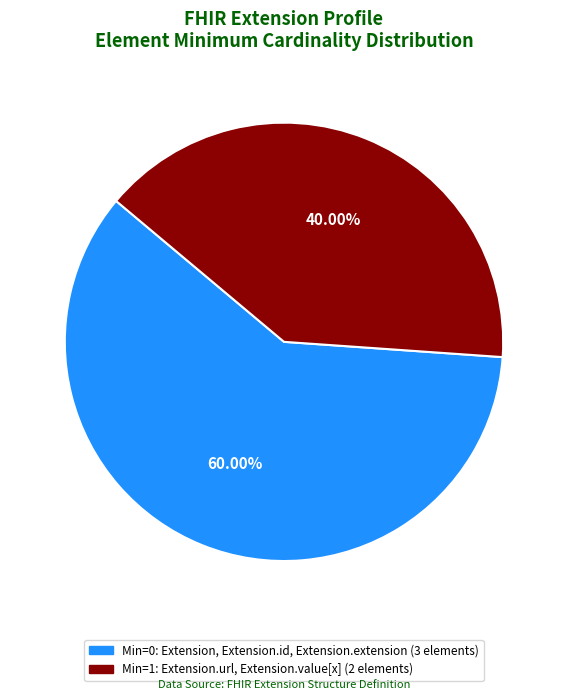

Does any single category account for the majority?

Yes